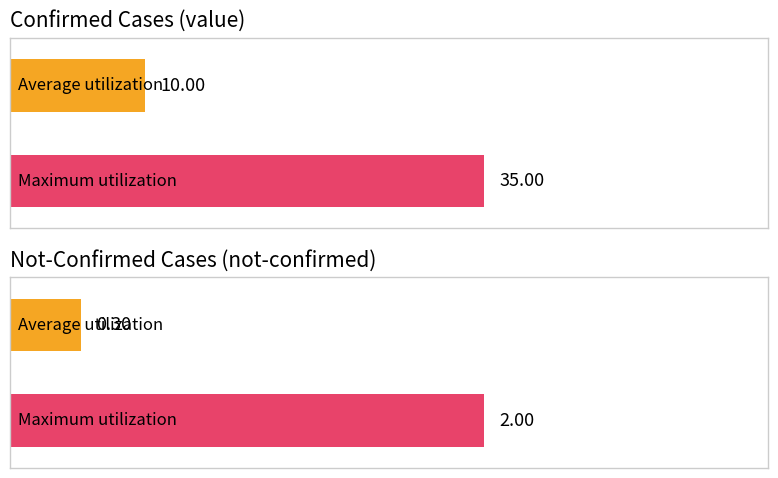

True or false: value has a value of 1 at 2020-03-05.

False